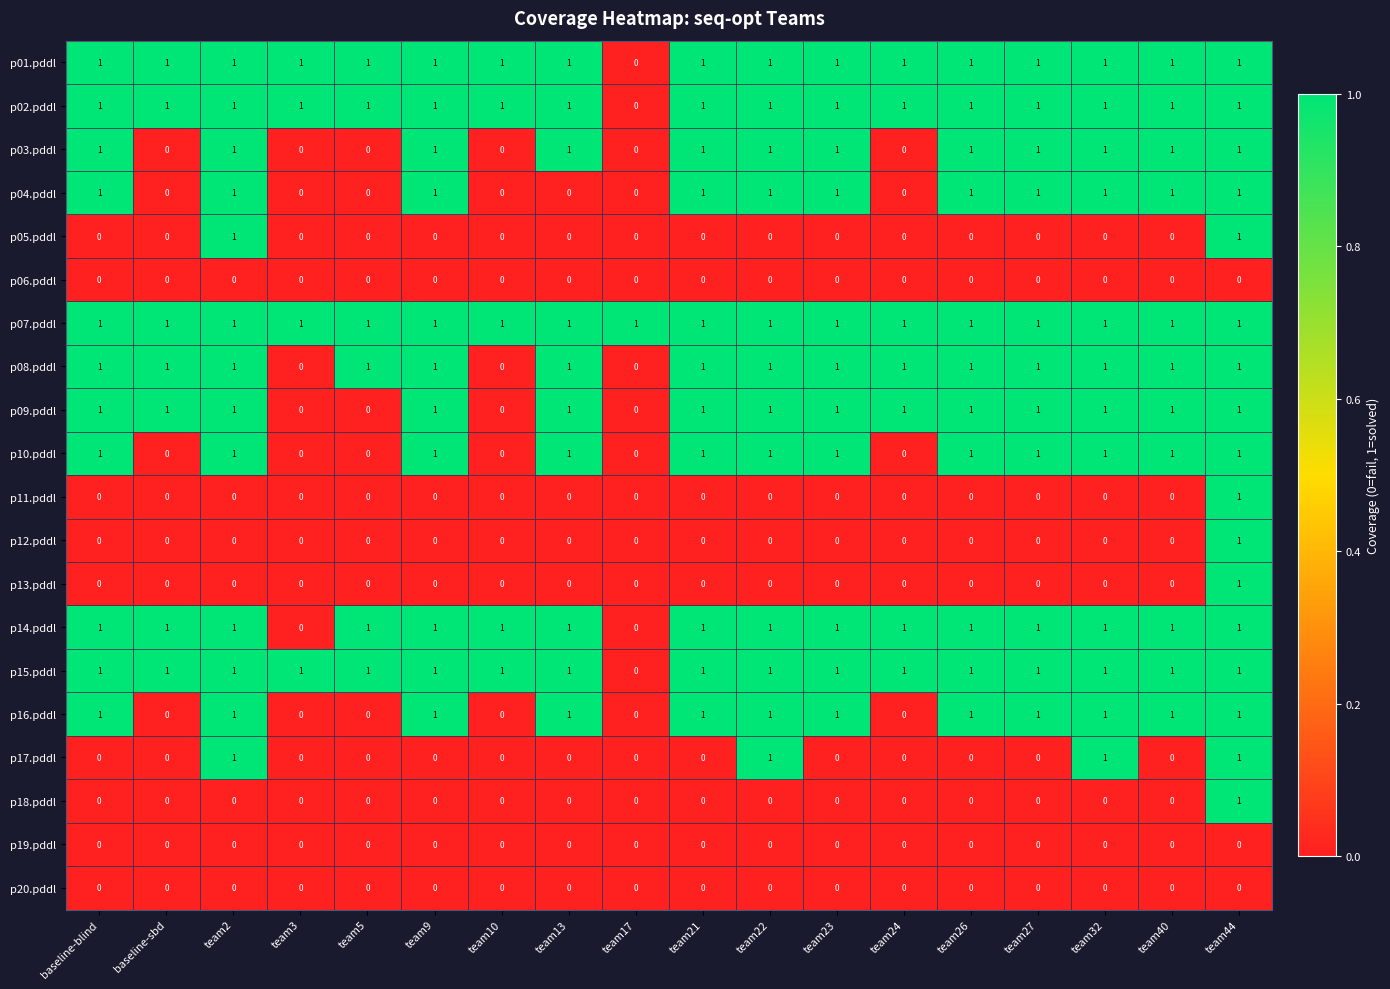

At which category is the sum across all series the highest?

team44